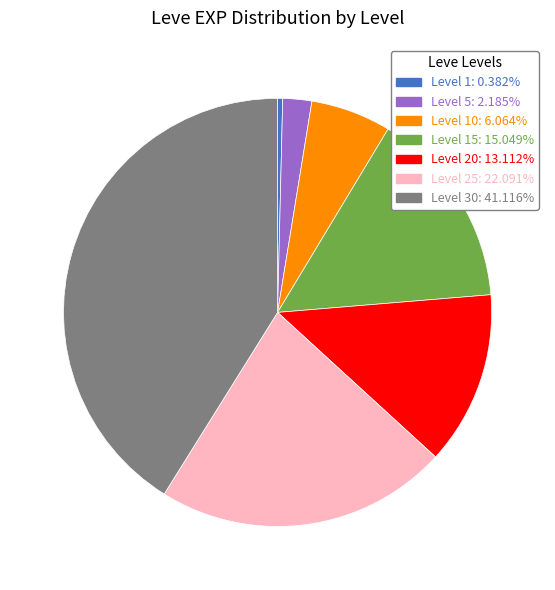

Combined, do Level 30: 41.116% and Level 5: 2.185% account for over 50%?

No